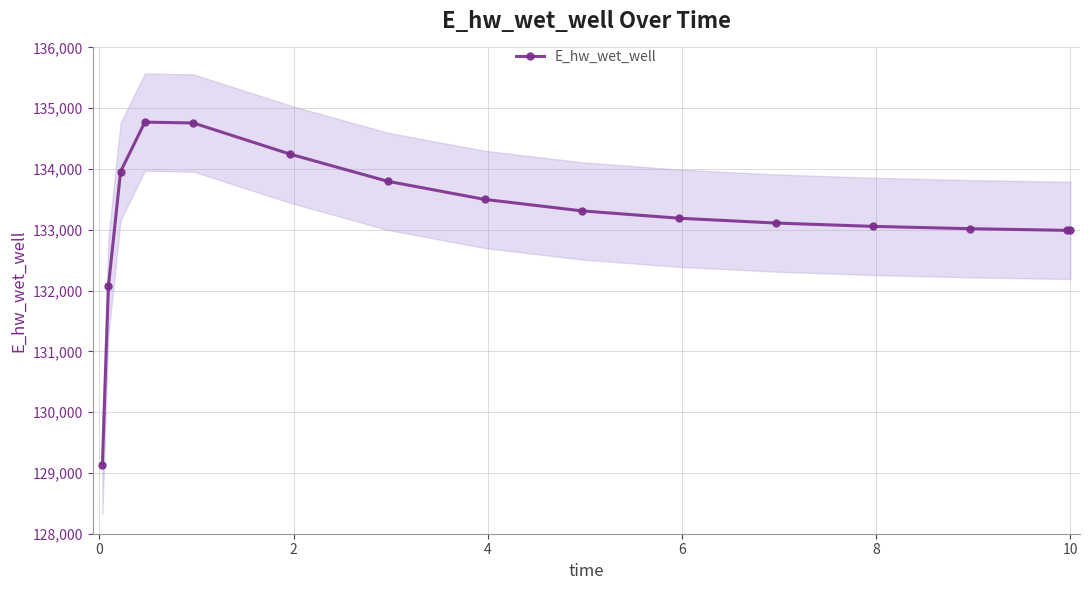

True or false: E_hw_wet_well has more than 0 points higher than both neighbors.

True